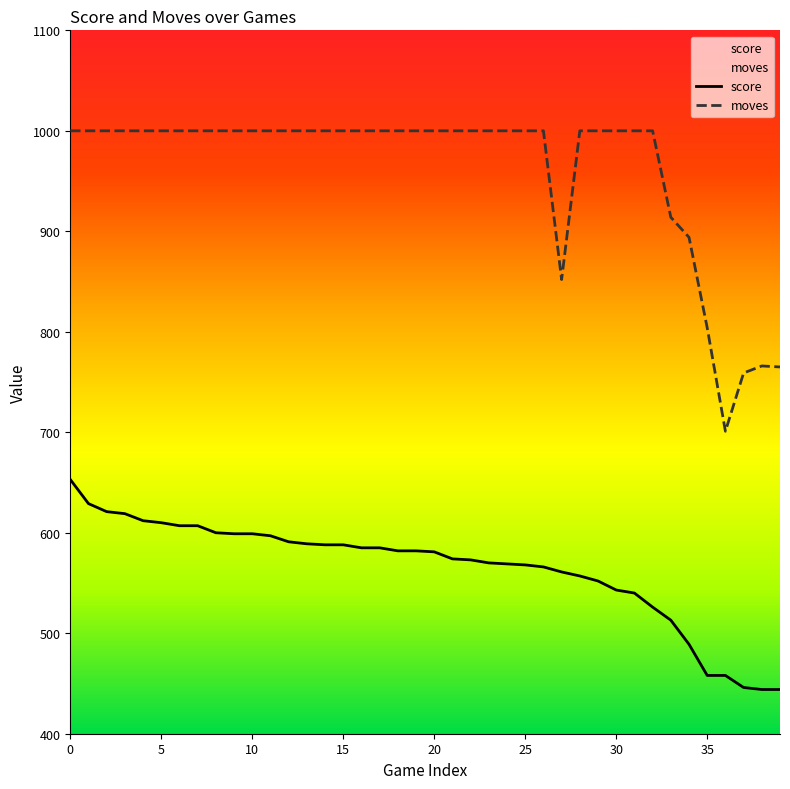

Which category has the lowest value in the moves series?

36